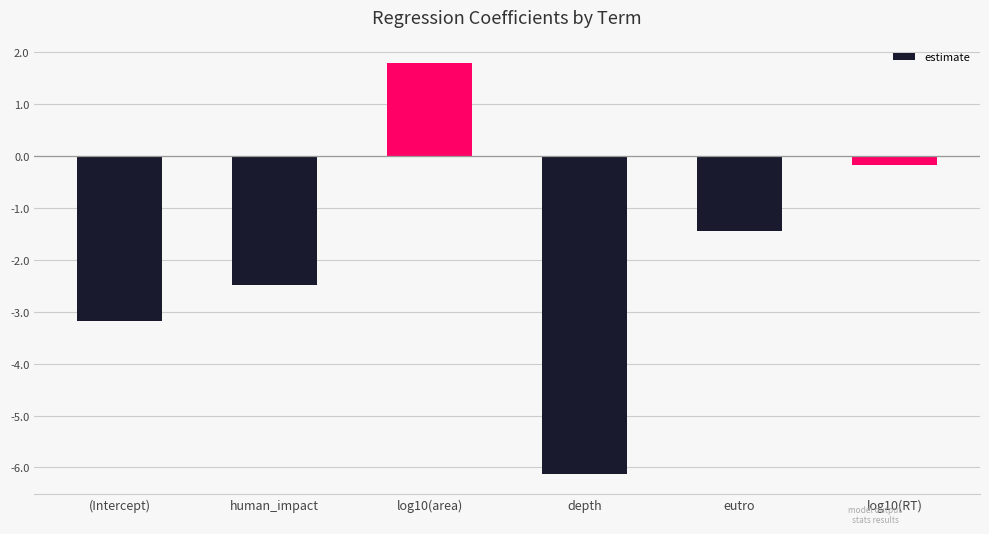

Rank the categories by value from highest to lowest.

log10(area), log10(RT), eutro, human_impact, (Intercept), depth